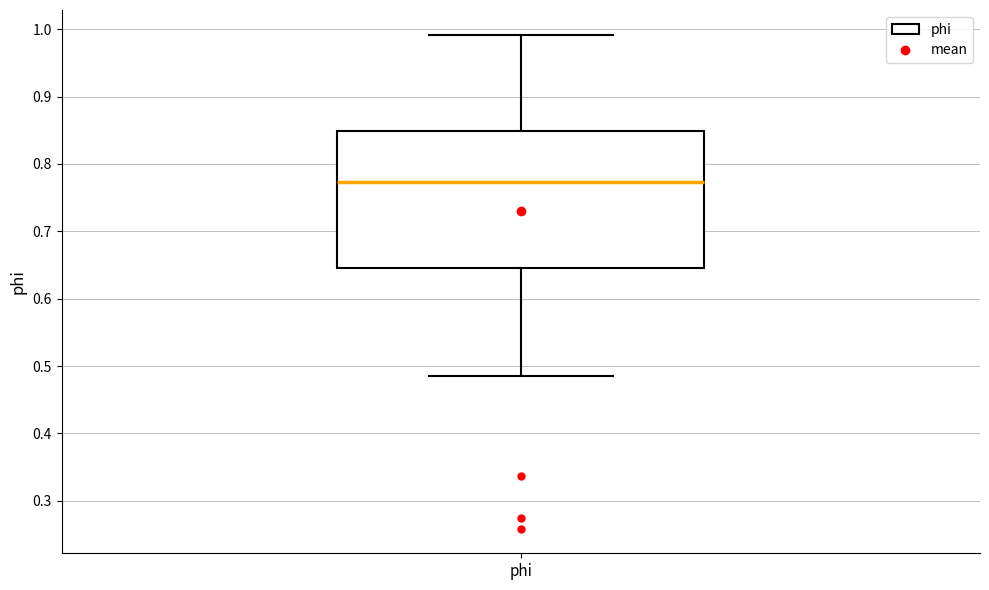

Transcribe this box plot: give where the median line is, the range the box spans, and where the two whiskers end, as read against the y-axis. The values are not printed on the chart, so give them approximately, as read against the axis.

median 0.77, box 0.65 to 0.85, whiskers 0.49 to 0.99